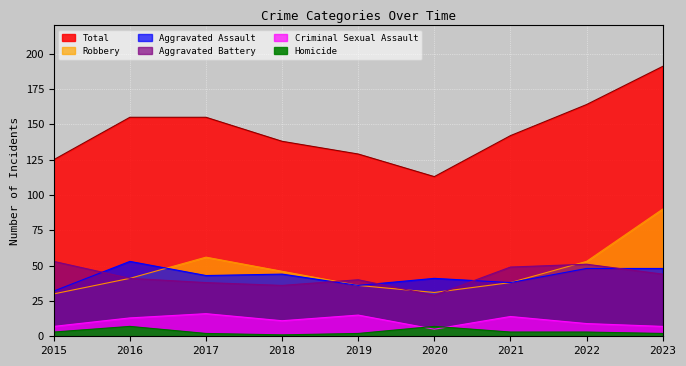

Is the value of Robbery at 2022 greater than the value of Aggravated Assault at 2020?

Yes